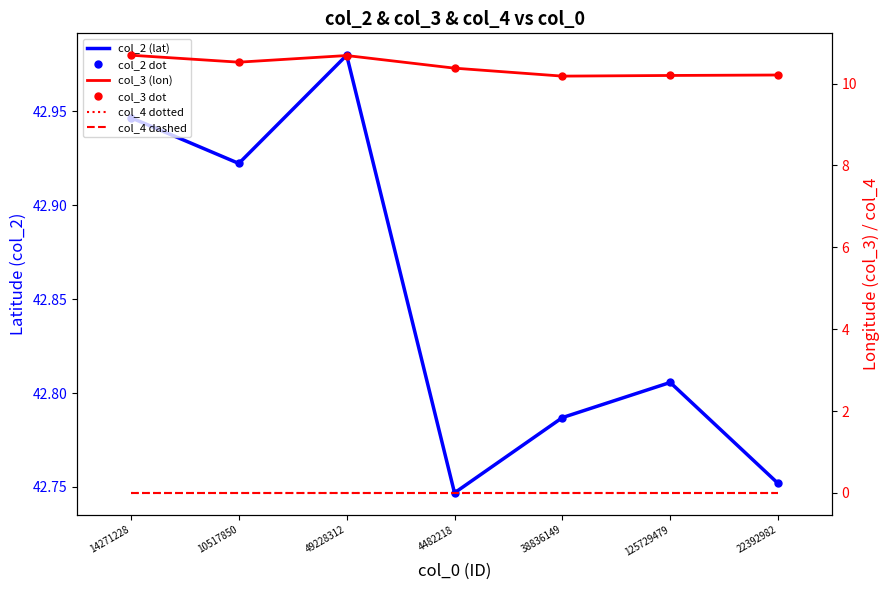

True or false: col_3 dot has a value of 10.4 at 4482218.

True